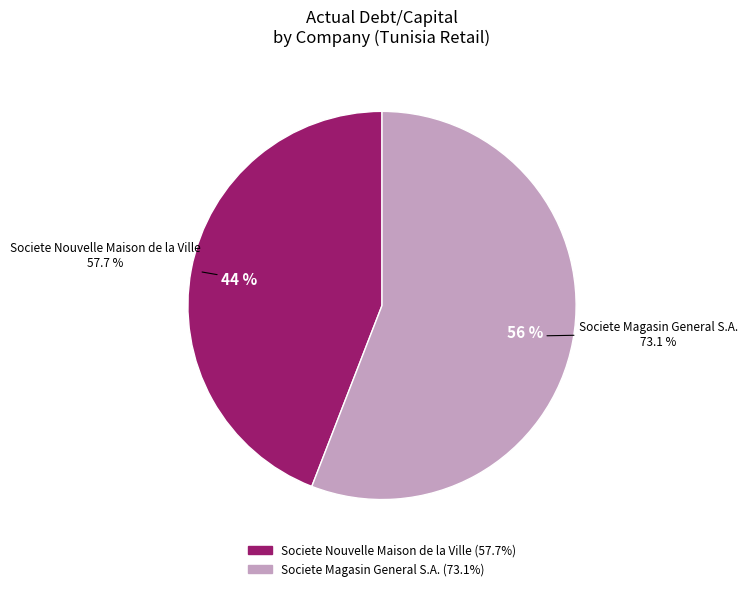

The Societe Magasin General S.A. slice represents 56% of the pie. True or false?

True